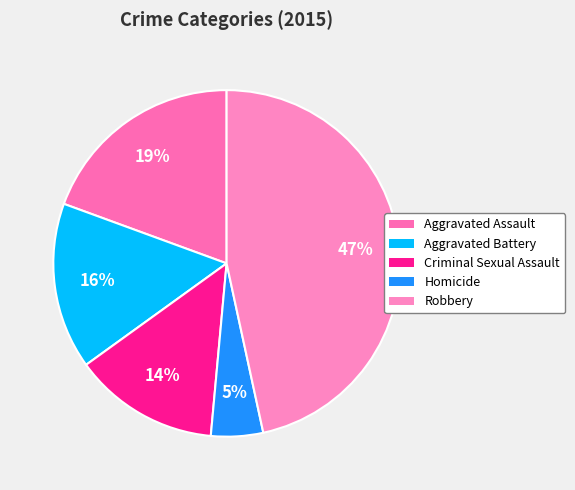

The Aggravated Assault slice represents 32% of the pie. True or false?

False